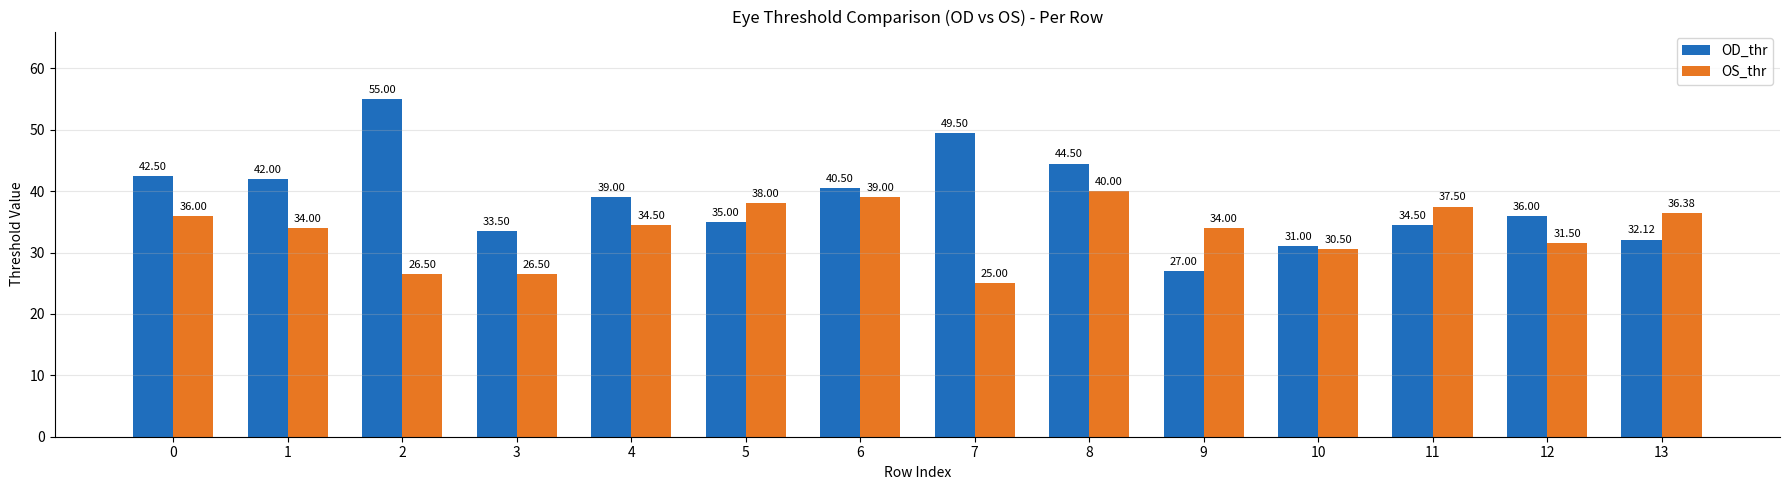

Where is OS_thr nearest to the value 32?

12